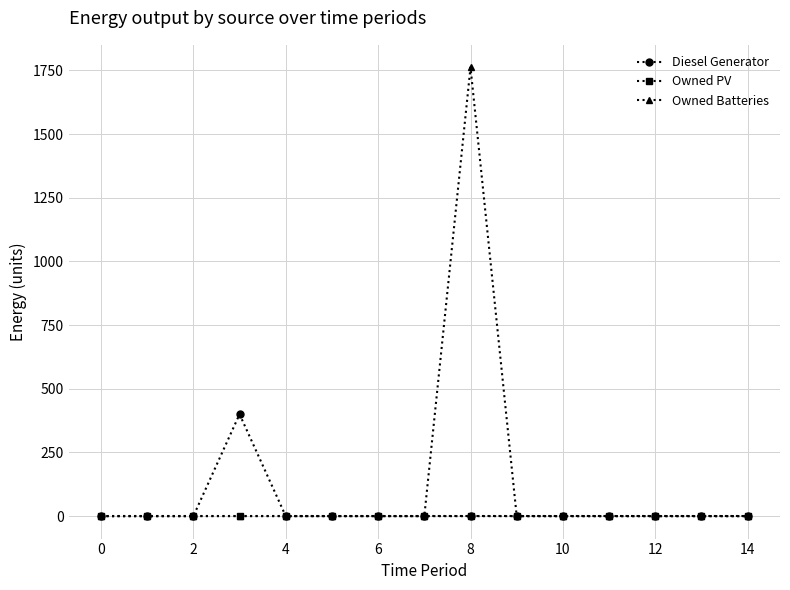

Which series has the widest spread of values?

Owned Batteries